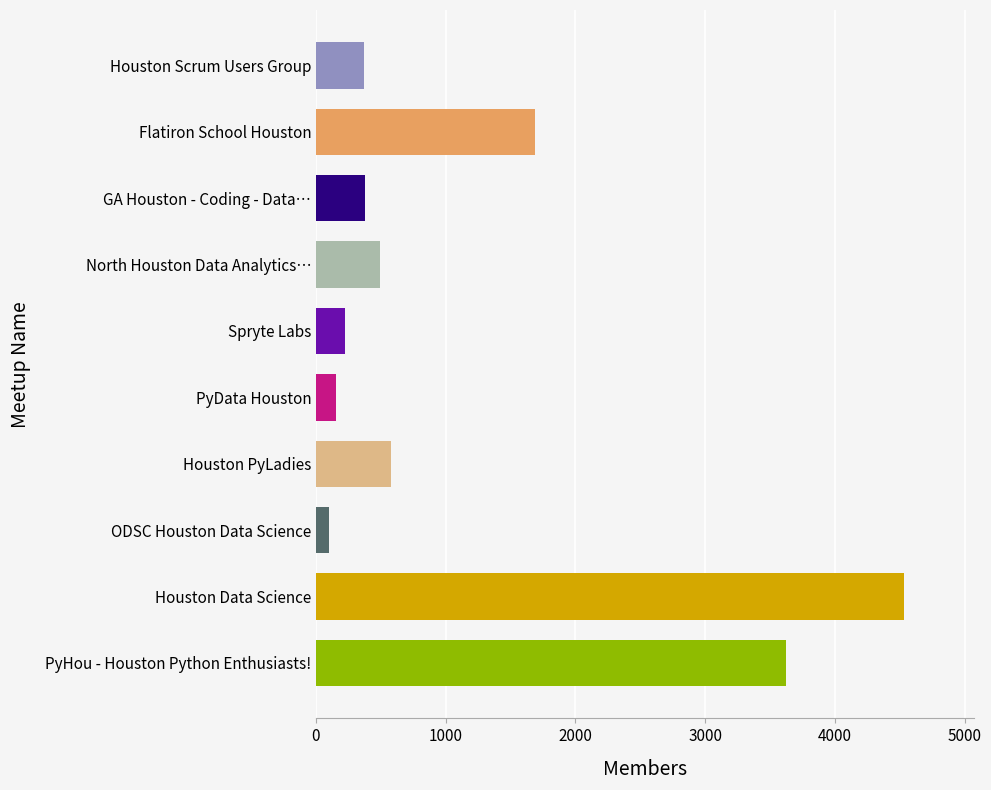

The chart shows a value of 5119 at PyHou - Houston Python Enthusiasts!. True or false?

False